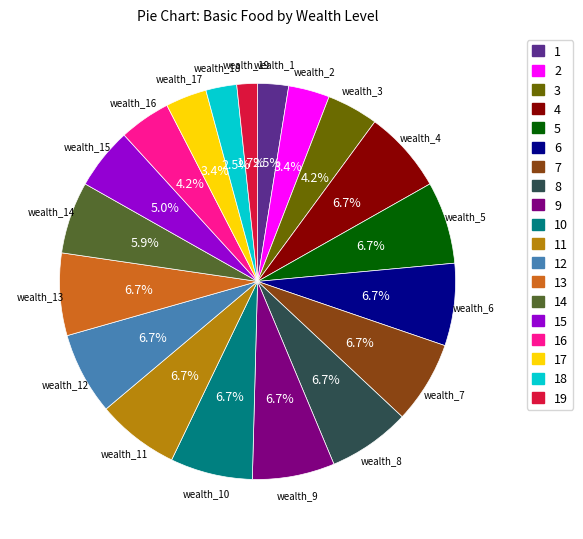

How much of the chart is everything except 18?

97.5%